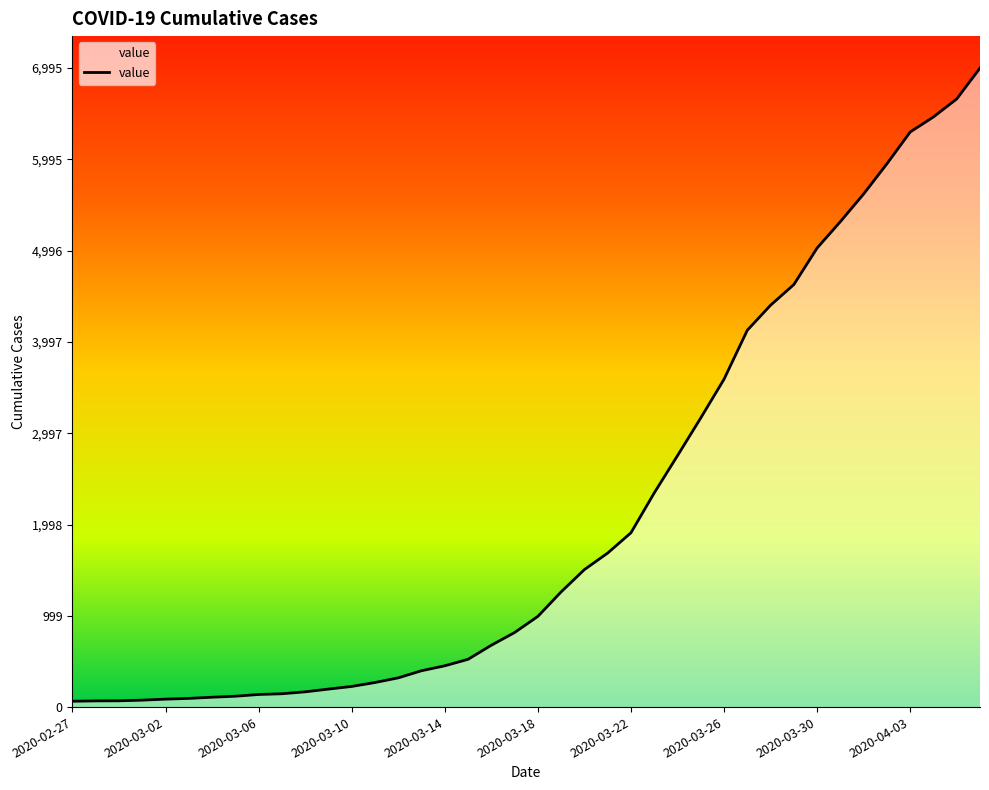

Does the chart have visible grid lines?

No